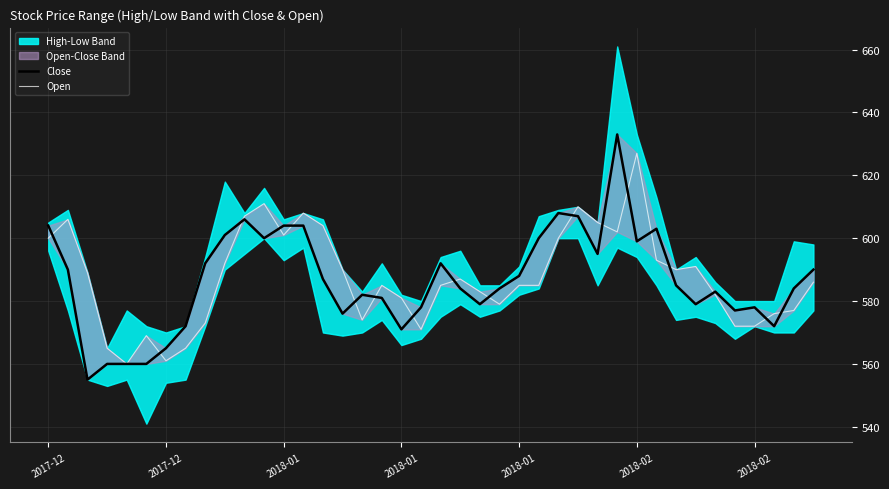

Read the Open value at 38.

577